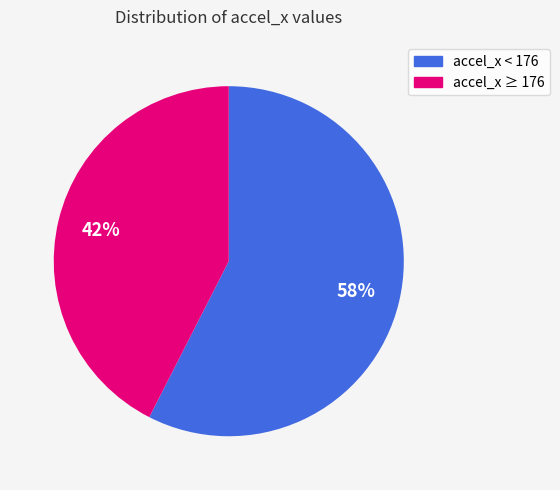

Is there a majority slice in this chart?

Yes